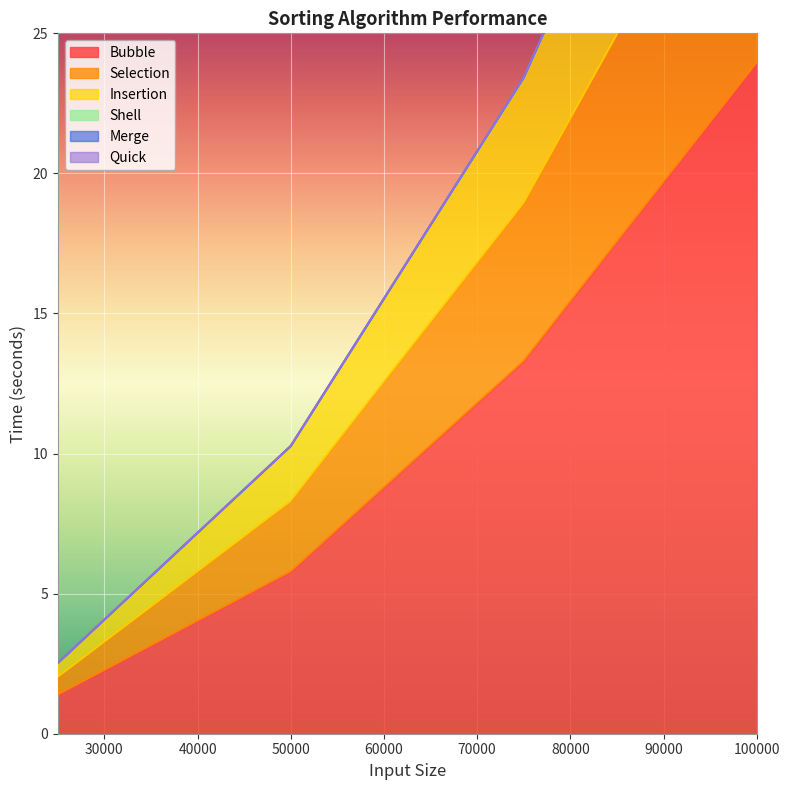

At how many categories does at least one series exceed 9?

3